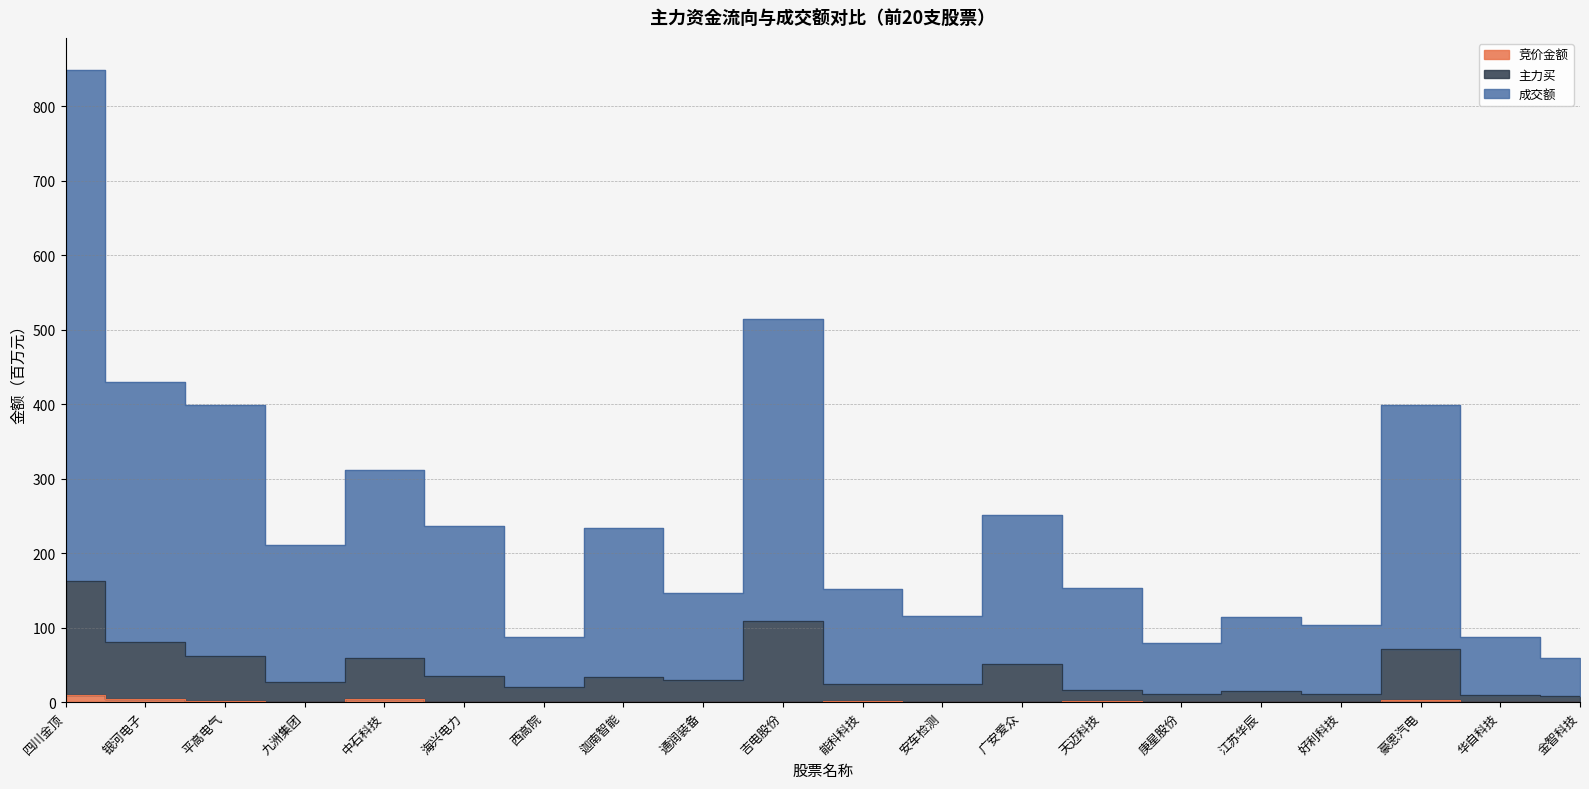

How many interior local peaks does the 主力买 series have?

6